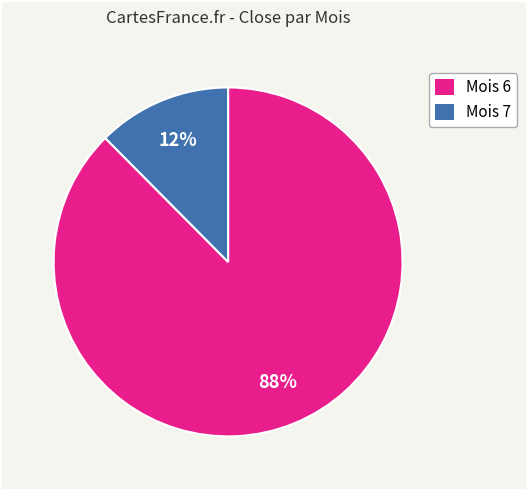

Between Mois 7 and Mois 6, which is larger?

Mois 6